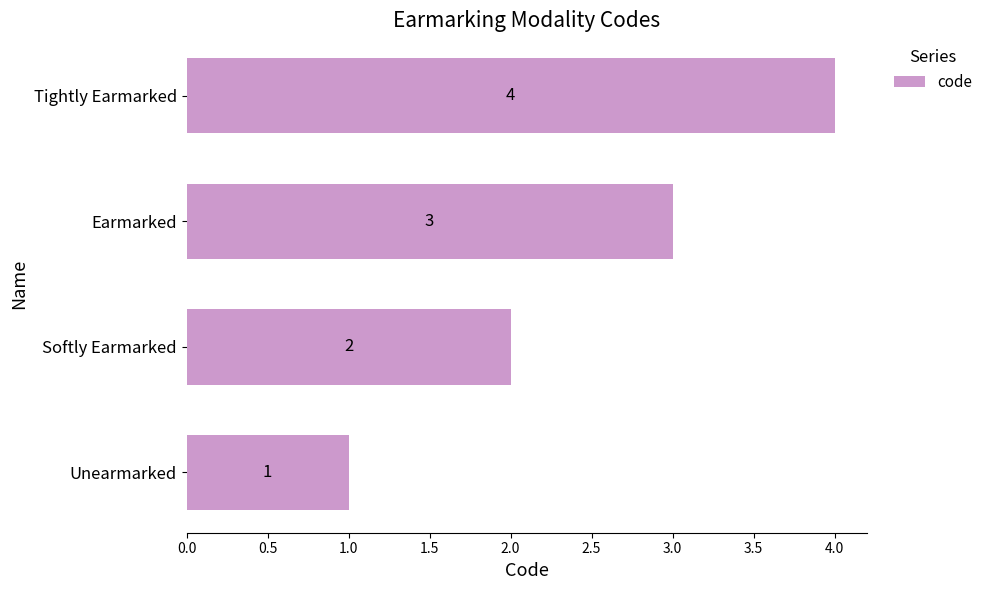

Which has a higher value, Earmarked or Unearmarked?

Earmarked